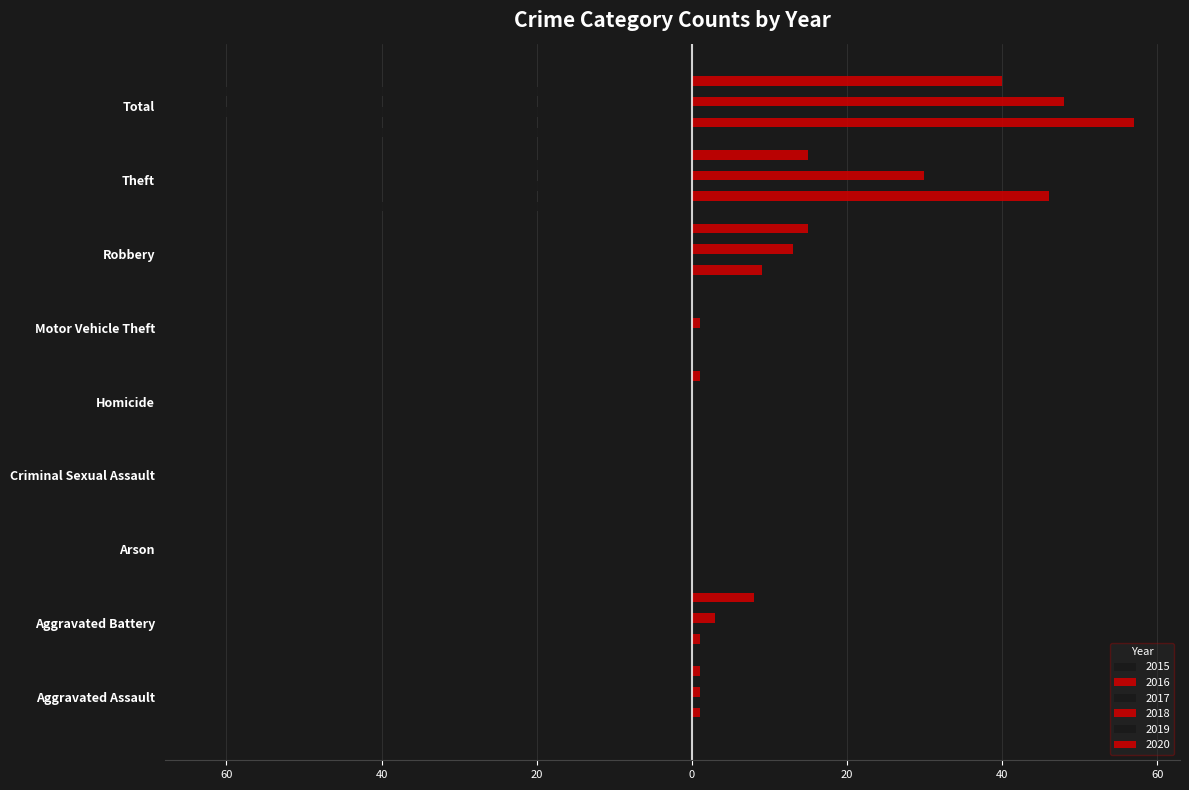

The 2016 series shows 92 at Total. True or false?

False